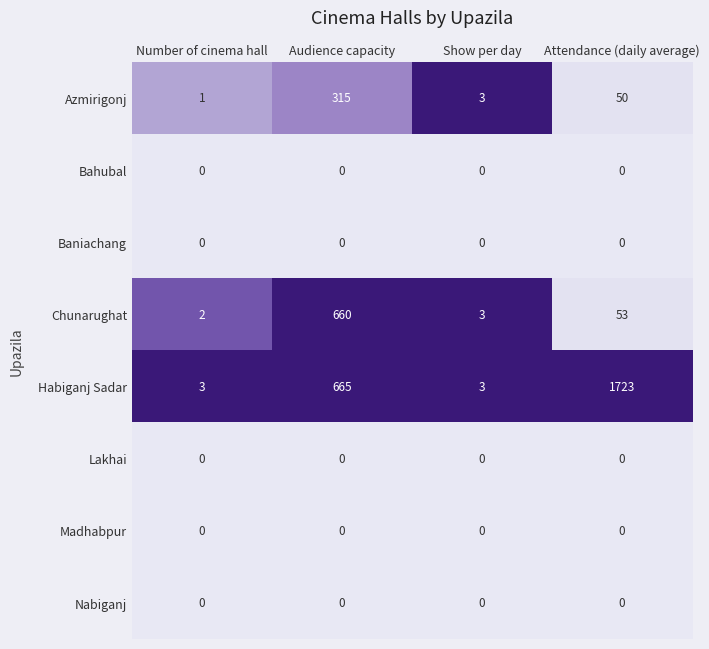

Between Audience capacity and Show per day, which series saw the biggest shift?

Habiganj Sadar